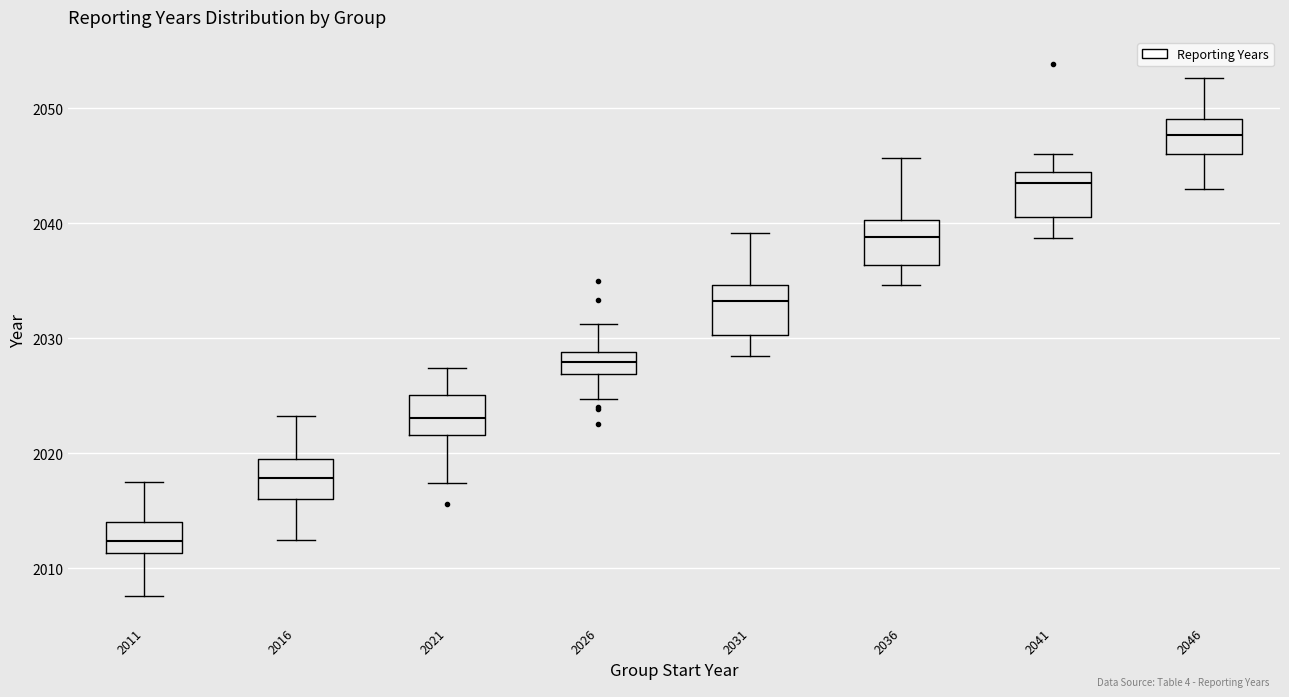

Reading left to right, transcribe this box plot: for each box, give where its median line is, the range the box spans, and where its two whiskers end, as read against the y-axis. The values are not printed on the chart, so give them approximately, as read against the axis.

2011: median 2012, box 2011 to 2014, whiskers 2008 to 2017
2016: median 2018, box 2016 to 2020, whiskers 2012 to 2023
2021: median 2023, box 2022 to 2025, whiskers 2017 to 2027
2026: median 2028, box 2027 to 2029, whiskers 2025 to 2031
2031: median 2033, box 2030 to 2035, whiskers 2028 to 2039
2036: median 2039, box 2036 to 2040, whiskers 2035 to 2046
2041: median 2044 (just below the box's upper edge), box 2041 to 2044, whiskers 2039 to 2046
2046: median 2048, box 2046 to 2049, whiskers 2043 to 2053